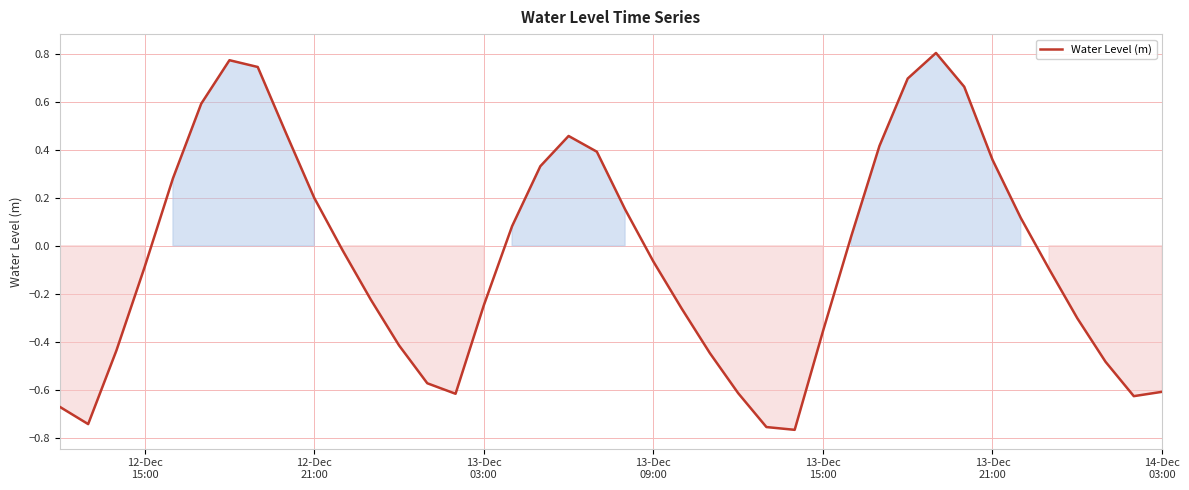

What is the difference between the maximum and minimum values?

1.6